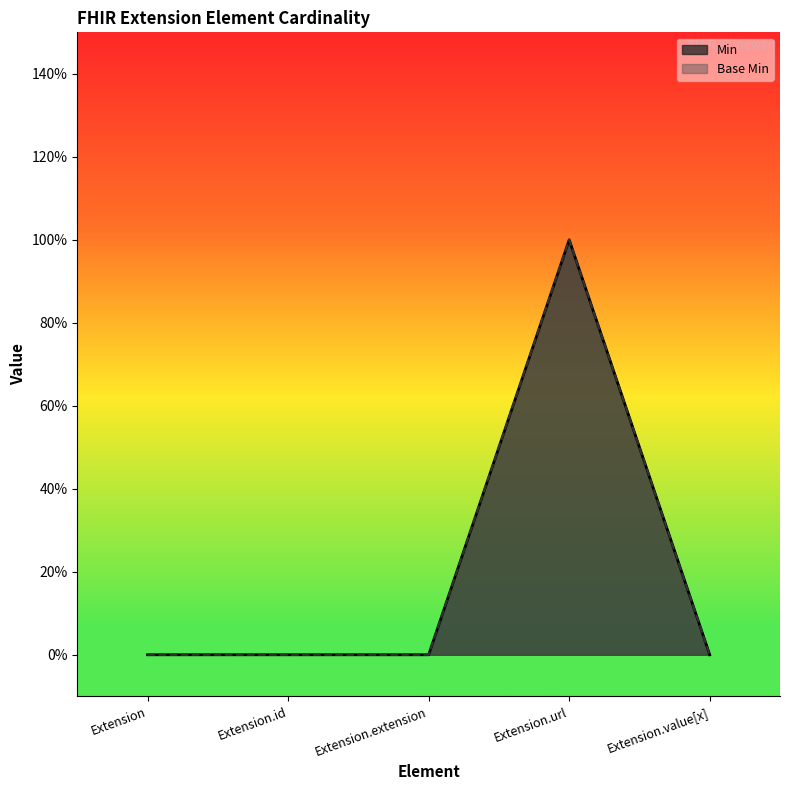

Which series has the widest spread of values?

Min